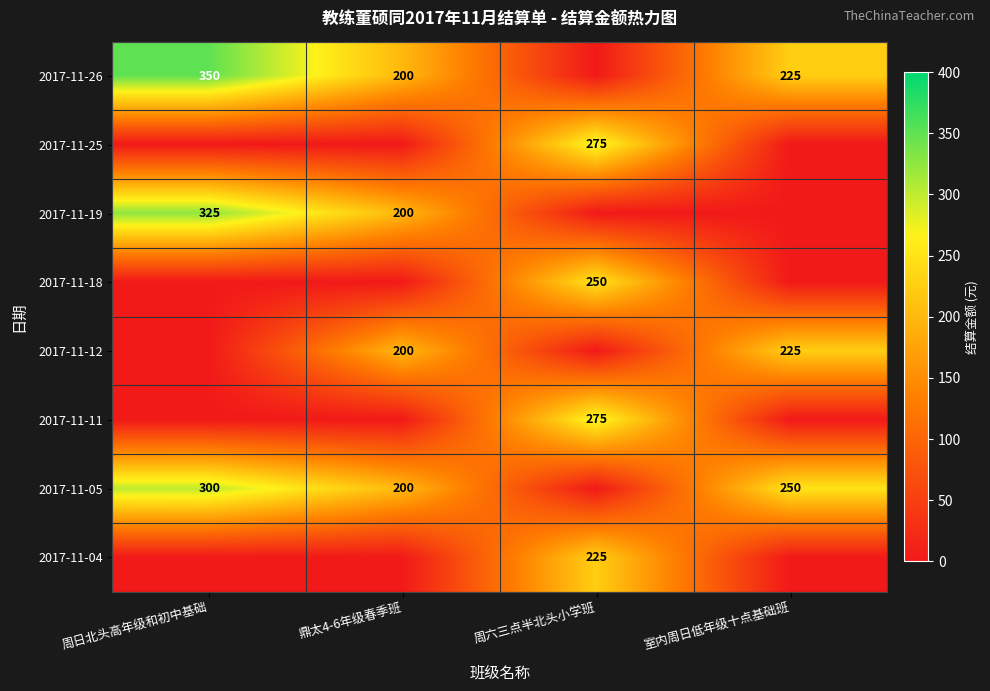

How many categories are shown in the chart?

4